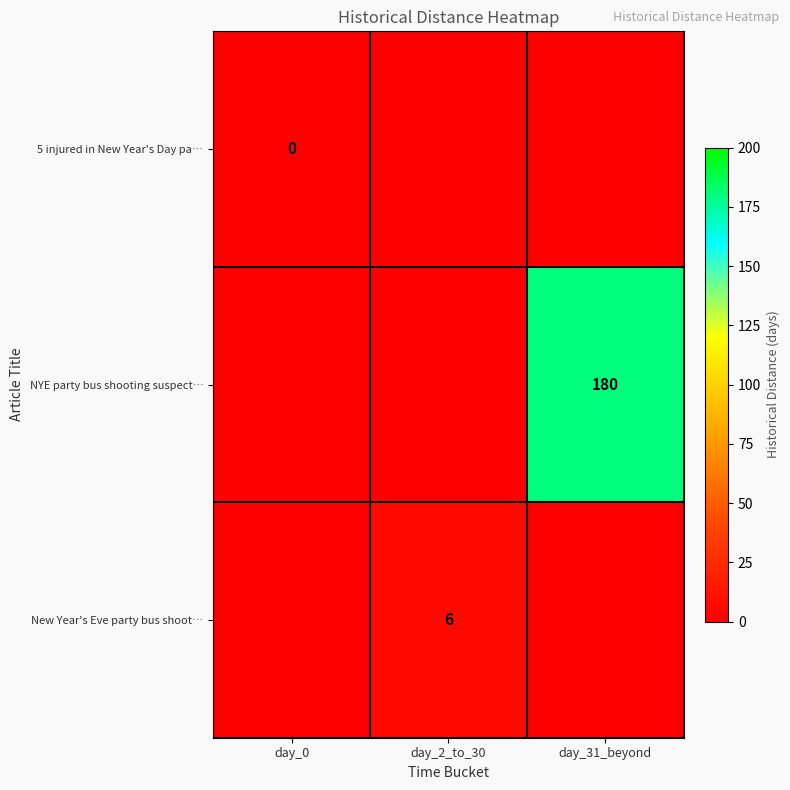

The NYE party bus shooting suspect… series shows 180 at day_31_beyond. True or false?

True